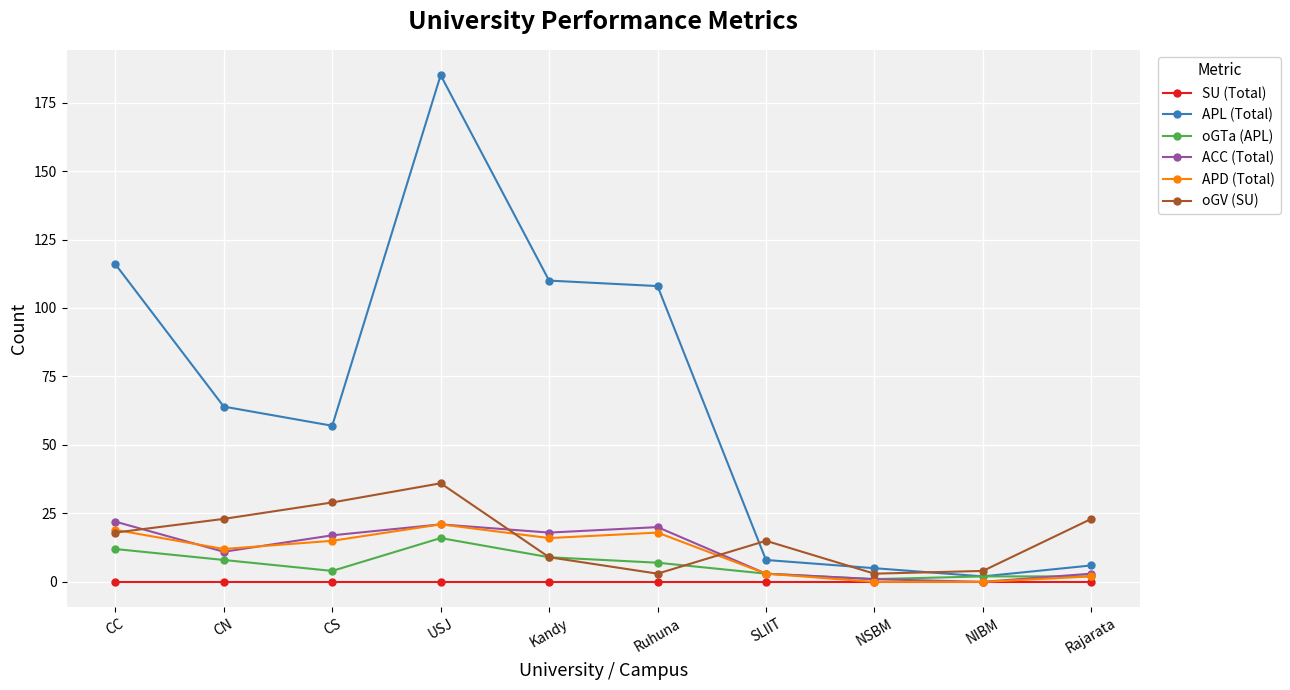

Reading left to right, transcribe all the data shown in this chart.

SU (Total): 0	0	0	0	0	0	0	0	0	0
APL (Total): 116	64	57	185	110	108	8	5	2	6
oGTa (APL): 12	8	4	16	9	7	3	1	2	2
ACC (Total): 22	11	17	21	18	20	3	1	0	3
APD (Total): 19	12	15	21	16	18	3	0	0	2
oGV (SU): 18	23	29	36	9	3	15	3	4	23